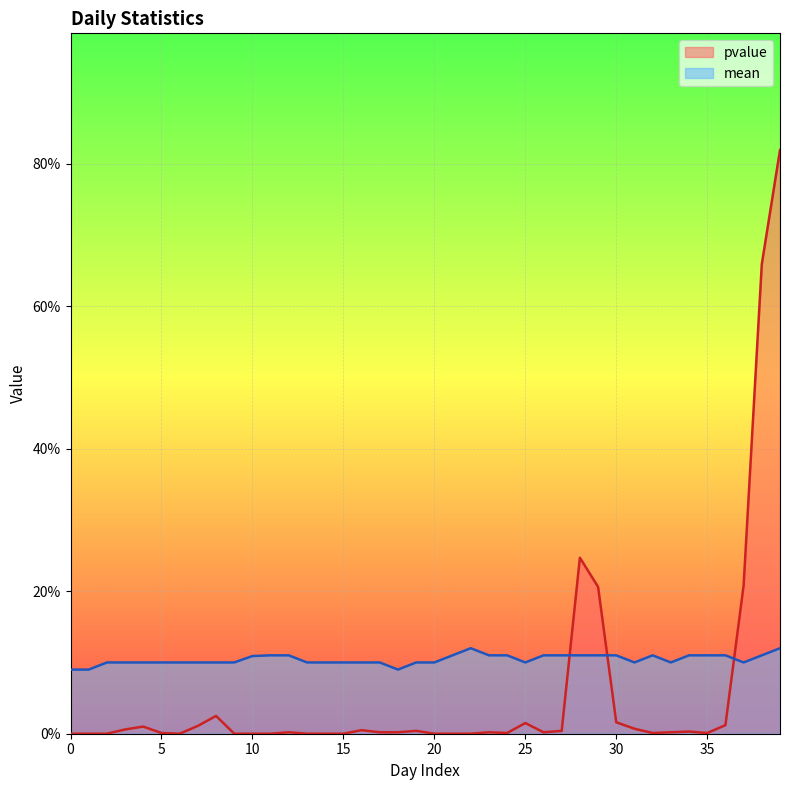

In mean, how many points are higher than both neighbors (excluding endpoints)?

2